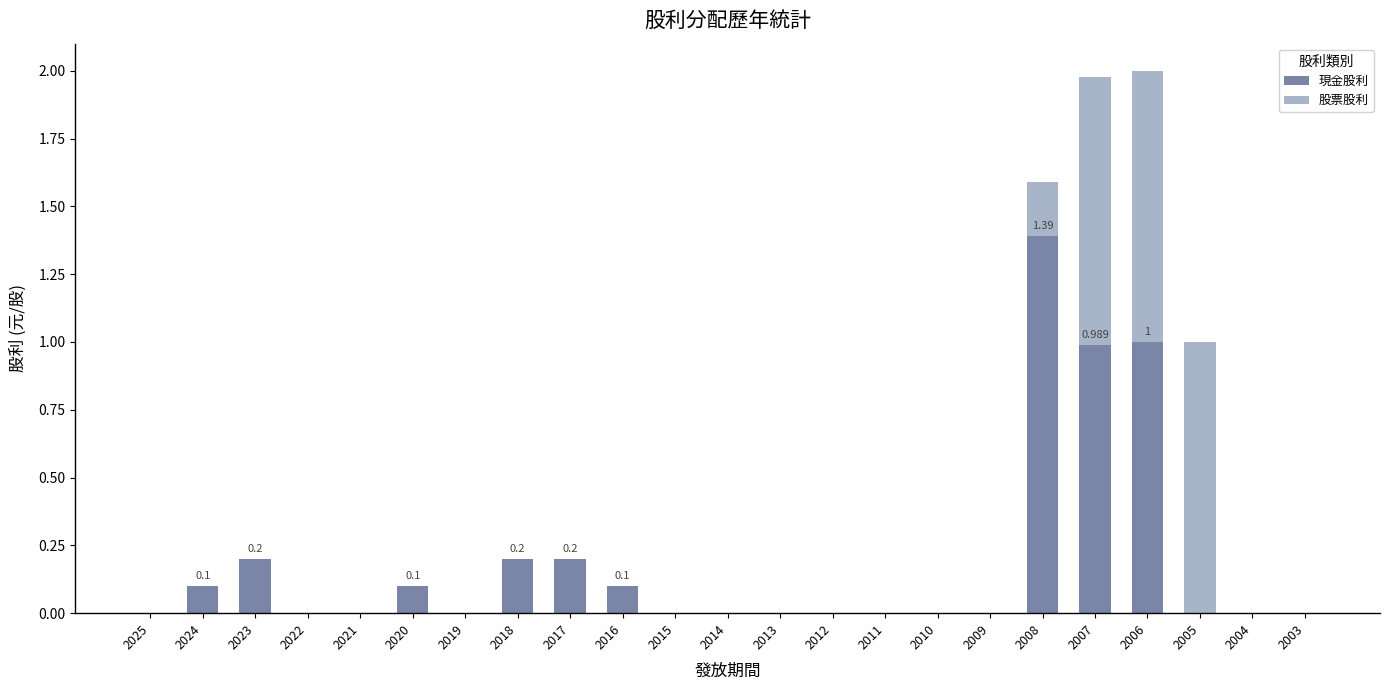

Are the bars grouped side by side (vs. stacked)?

No